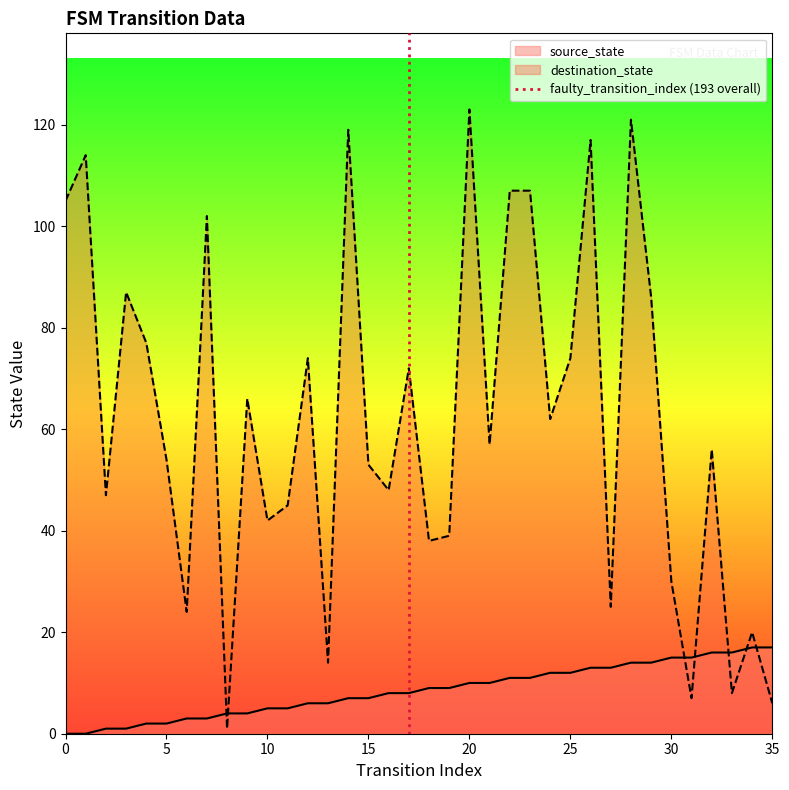

The destination_state series shows 12 at 30. True or false?

False